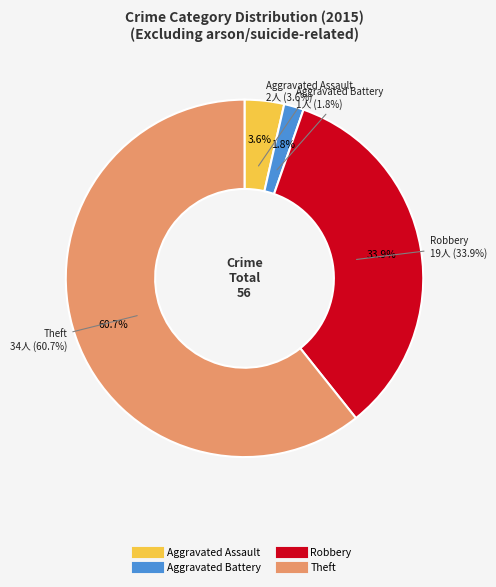

To the nearest percent, what is the difference between the Aggravated Assault and Aggravated Battery slice percentages?

2%